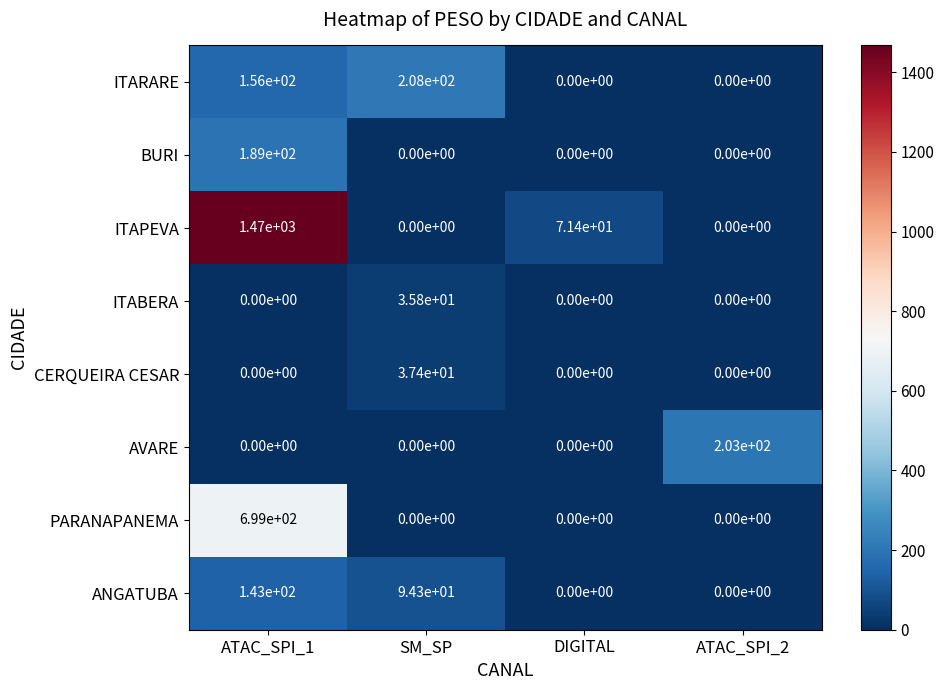

At which label does ANGATUBA reach its peak?

ATAC_SPI_1